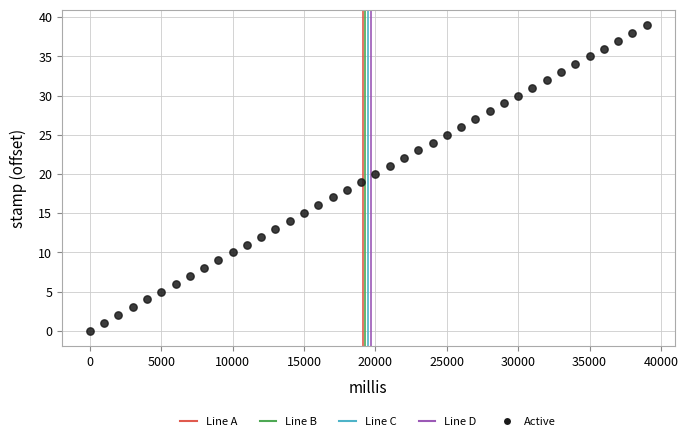

What is the range of Y values (max minus min)?

39